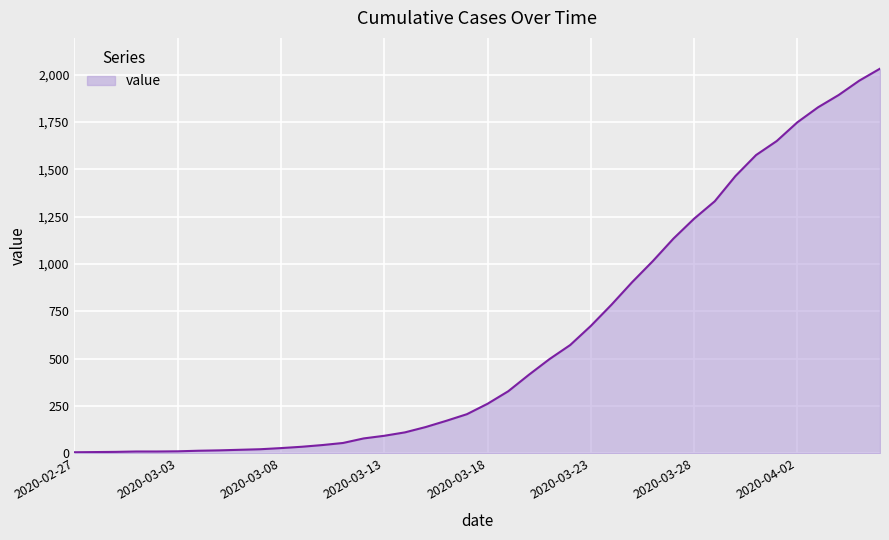

What is the difference between the maximum and minimum values?

2025